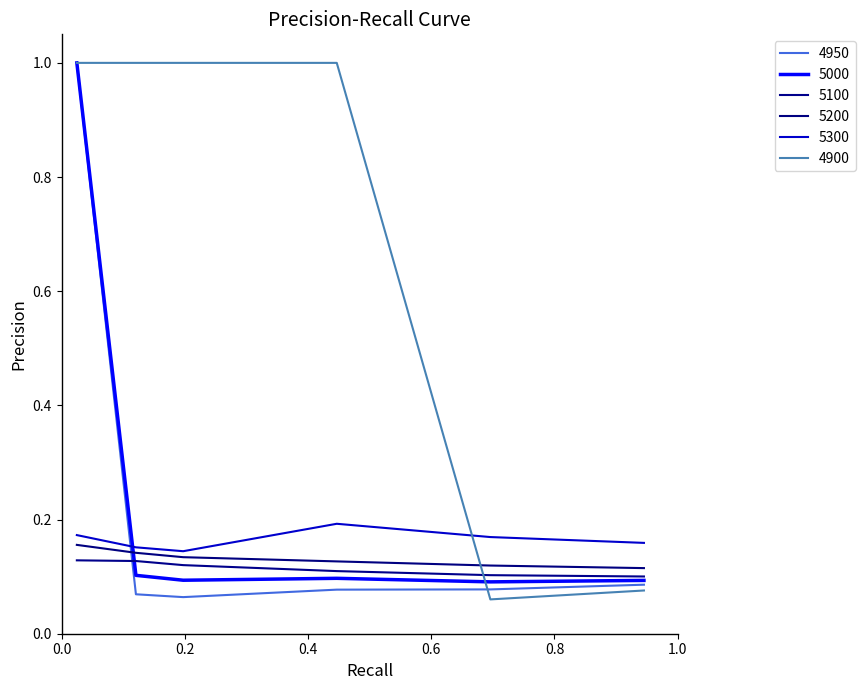

Reading right to left, extract all data points from this chart.

4950: 0.1	0.1	0.1	0.1	0.1	1.0
5000: 0.1	0.1	0.1	0.1	0.1	1.0
5100: 0.1	0.1	0.1	0.1	0.1	0.1
5200: 0.1	0.1	0.1	0.1	0.1	0.2
5300: 0.2	0.2	0.2	0.1	0.2	0.2
4900: 0.1	0.1	1.0	1.0	1.0	1.0